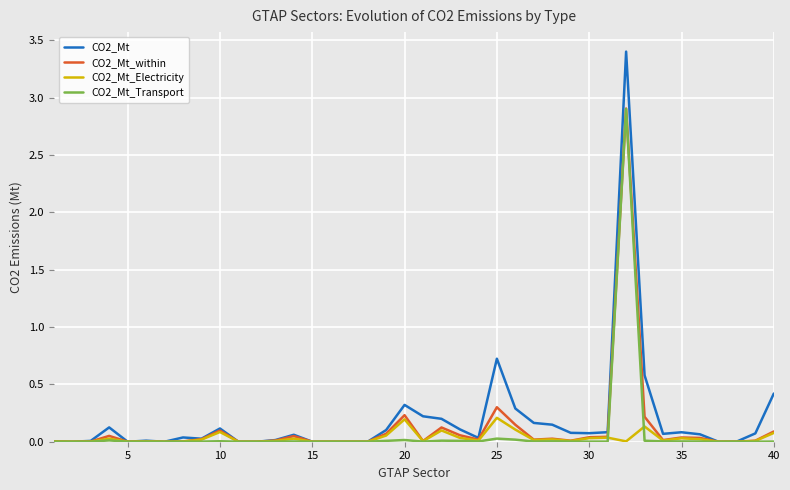

Which series has the largest range (max minus min)?

CO2_Mt